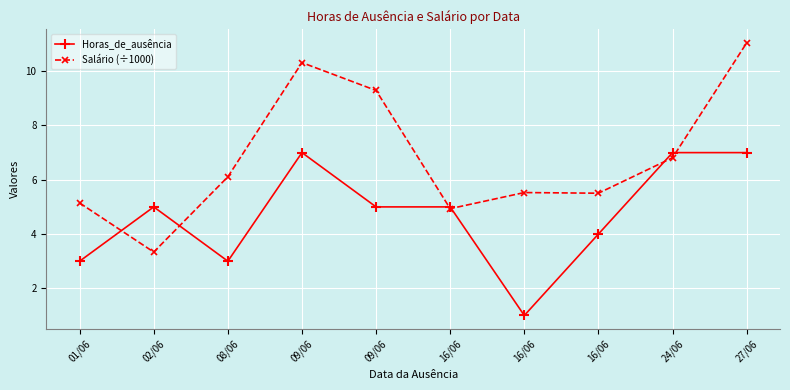

What are all the series names shown in the legend?

Horas_de_ausência, Salário (÷1000)